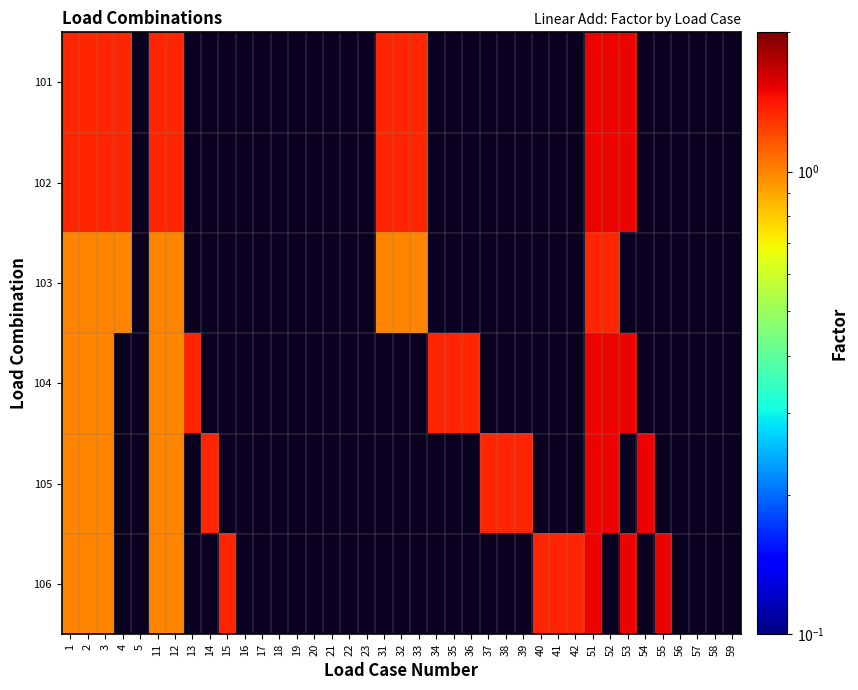

Which series changed the most between 1 and 37?

105